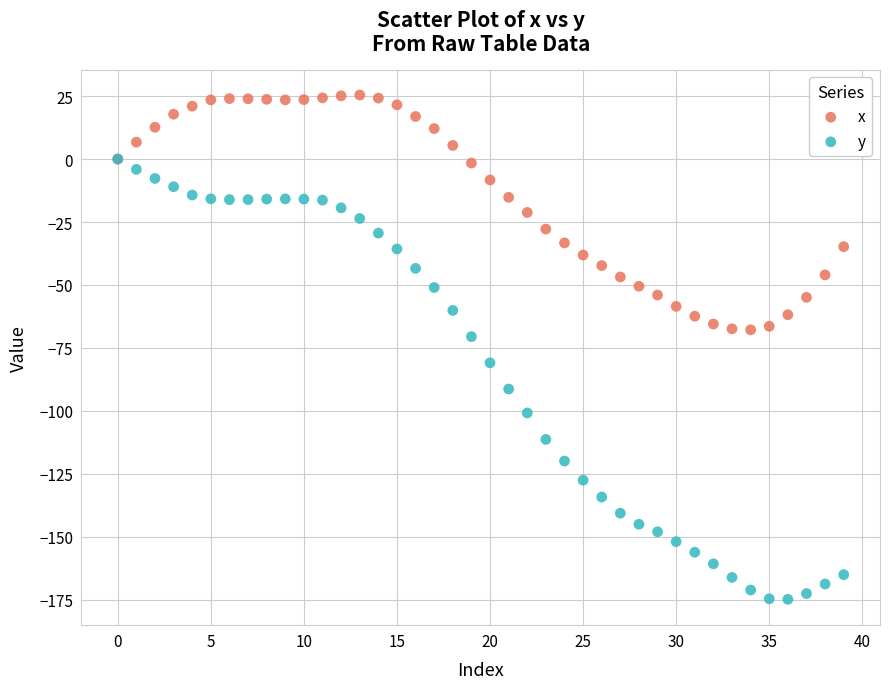

Across all series, what Y value is closest to -74?

-70.5